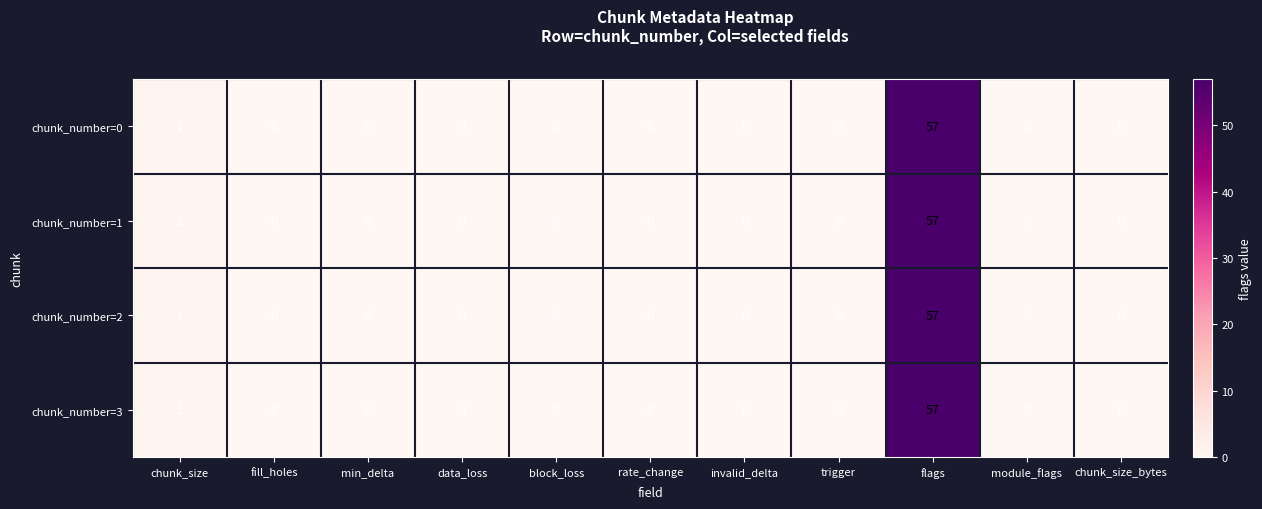

Where is chunk_number=0 nearest to the value 28?

chunk_size